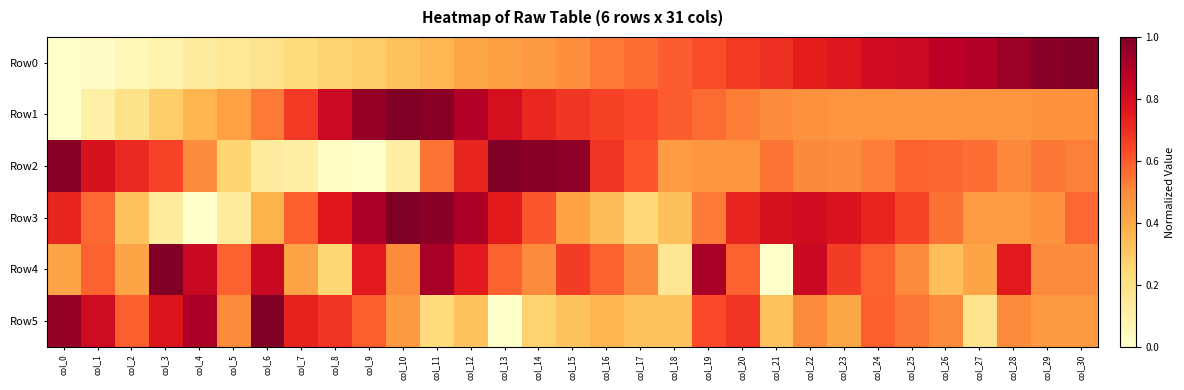

Between col_9 and col_12, which series saw the biggest shift?

Row2